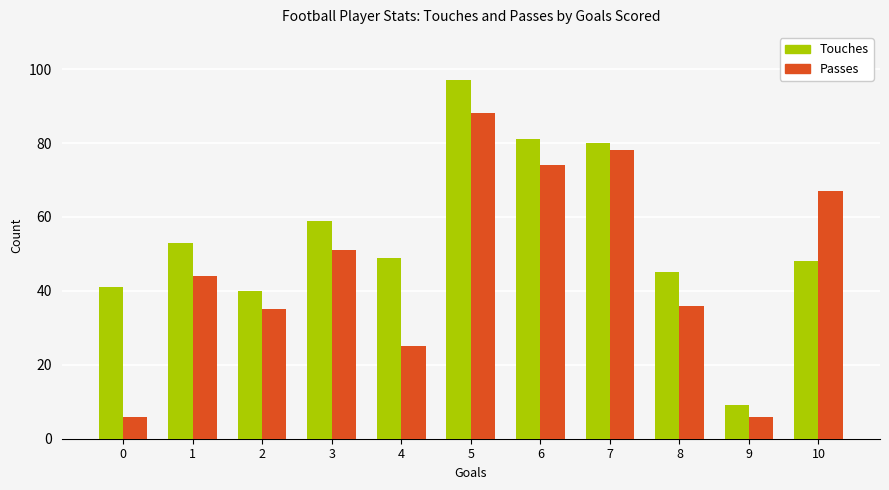

At which category is the sum across all series the highest?

5